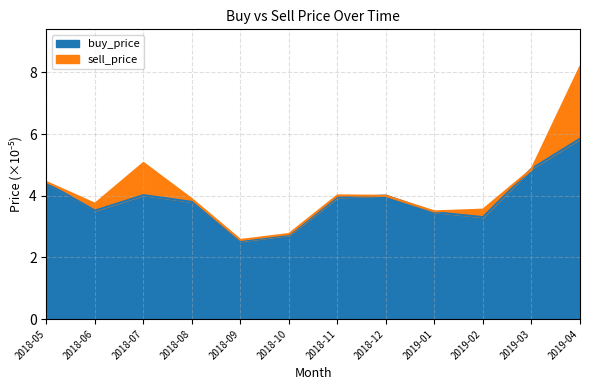

How many data points in sell_price are above 3?

10